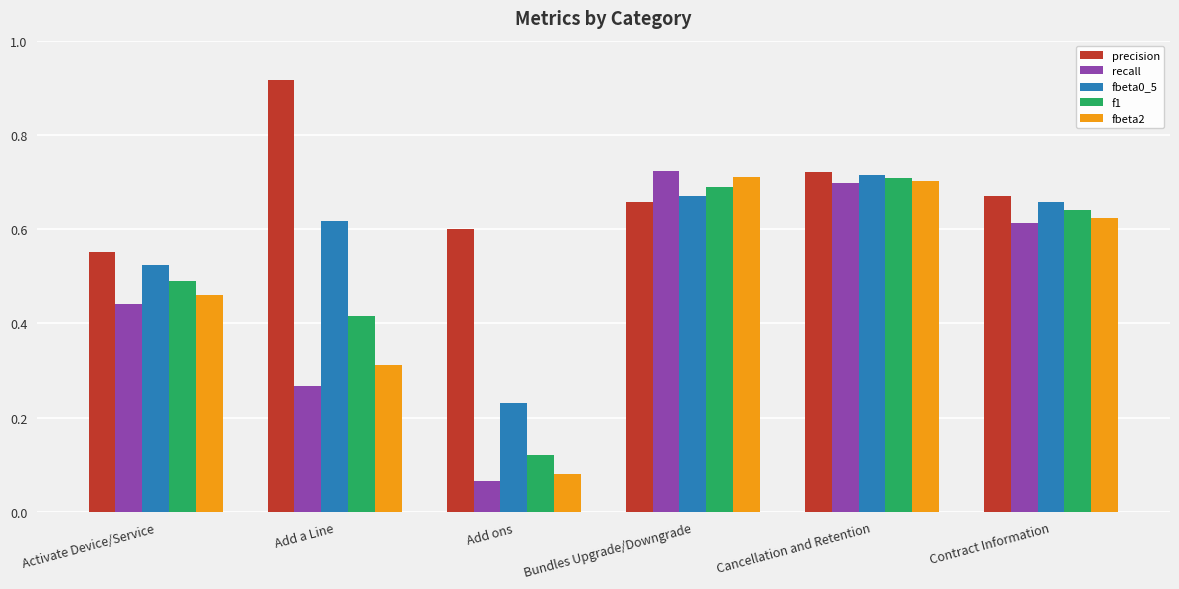

What position from the left is Cancellation and Retention?

5